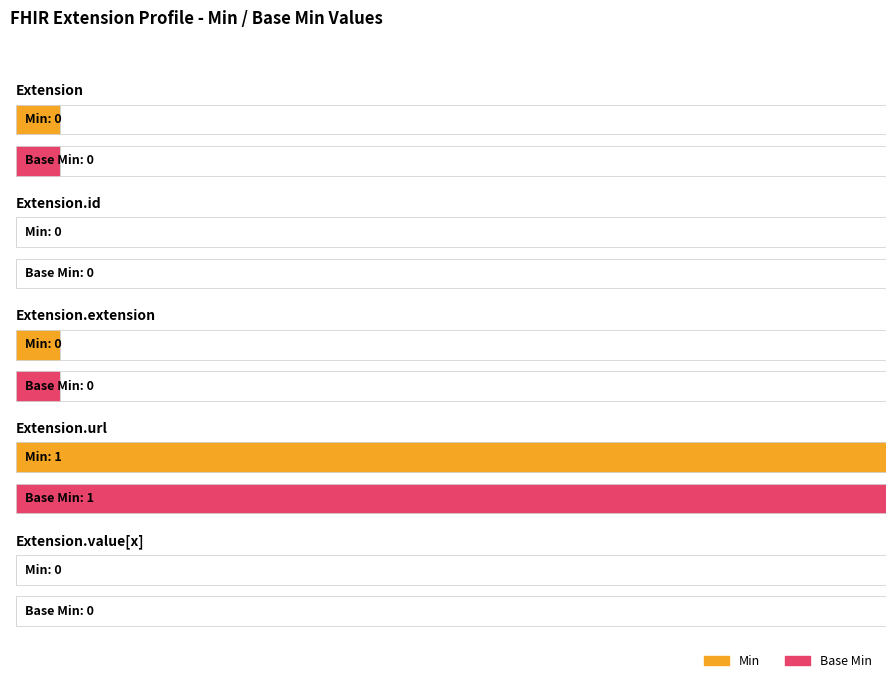

What are all the series names shown in the legend?

Min, Base Min